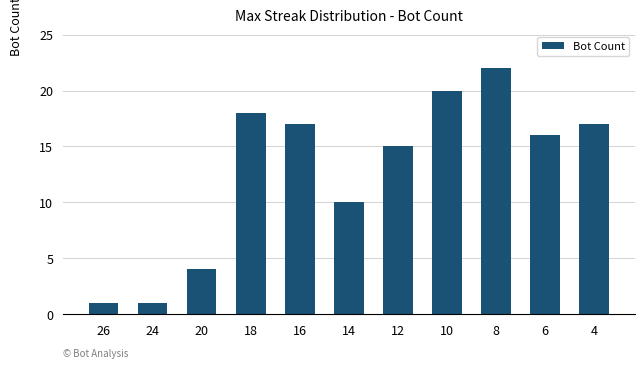

The value at 10 is 8. True or false?

False